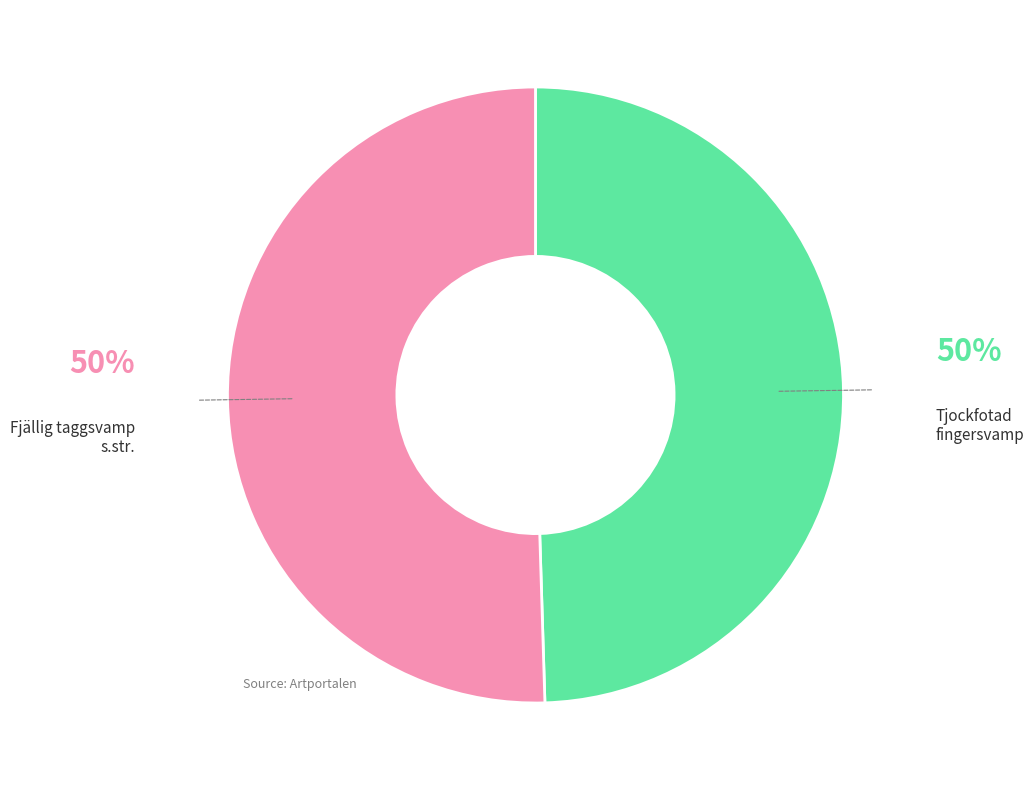

To the nearest percent, what is the average slice percentage?

50%